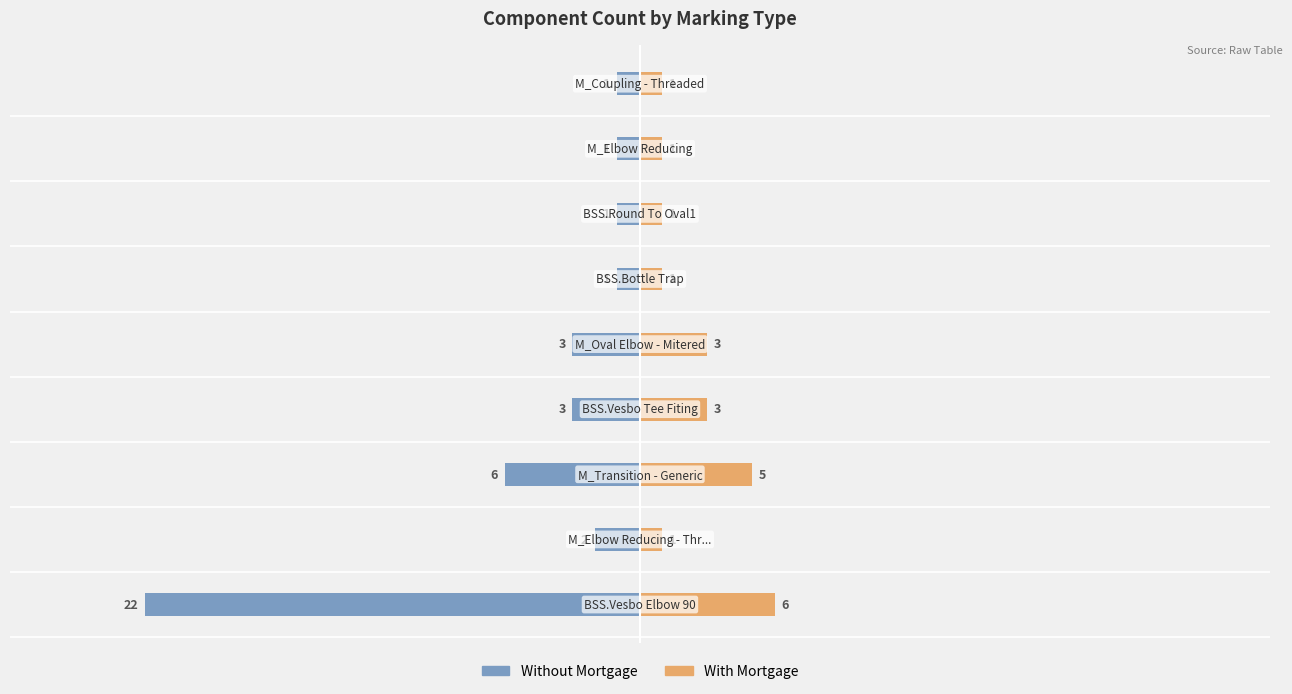

What is the minimum value shown in the chart?

1